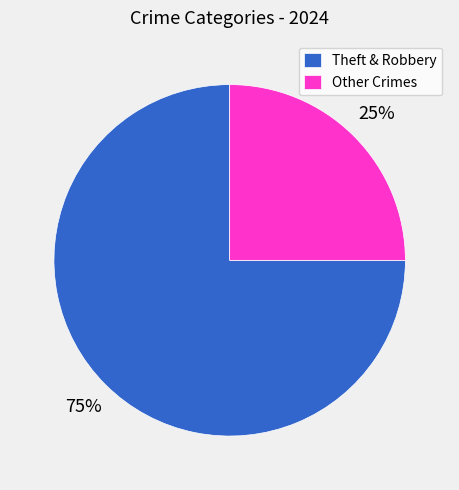

To the nearest percent, what portion does Theft & Robbery represent?

75%